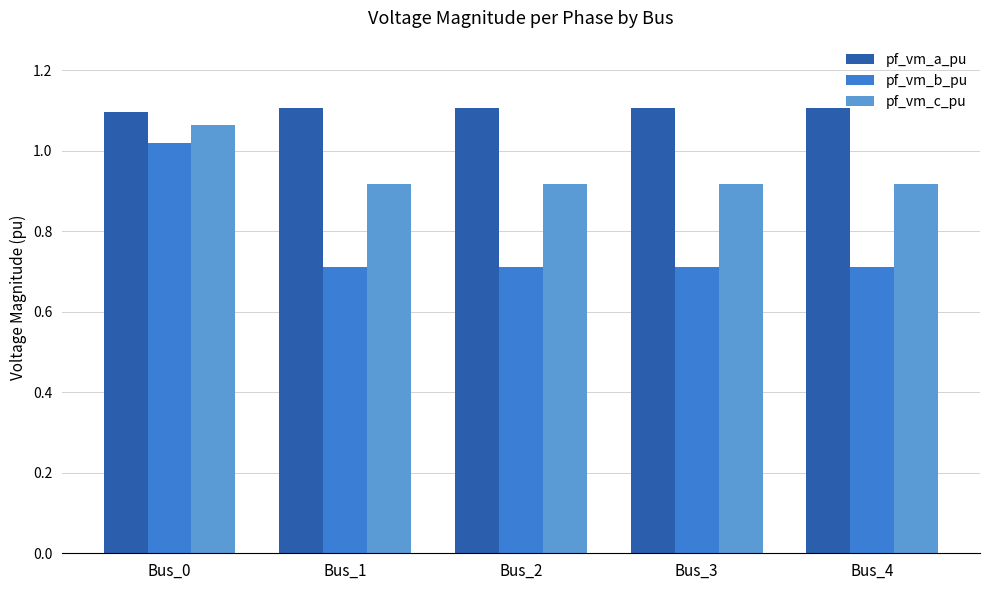

How many categories are shown in the chart?

5